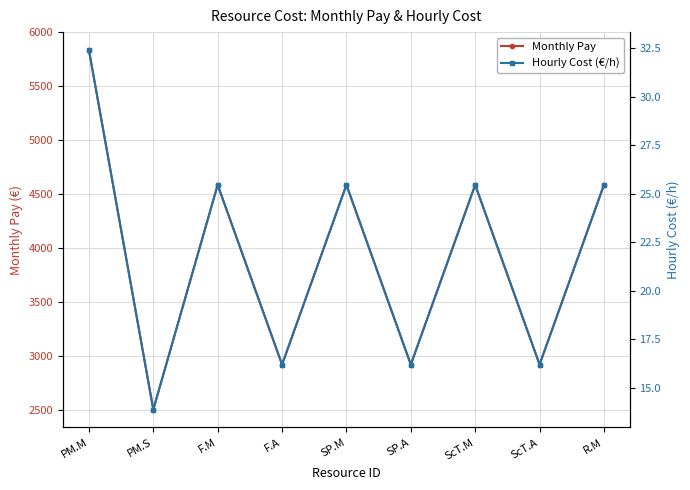

True or false: Monthly Pay and Hourly Cost (€/h) cross at least once.

False